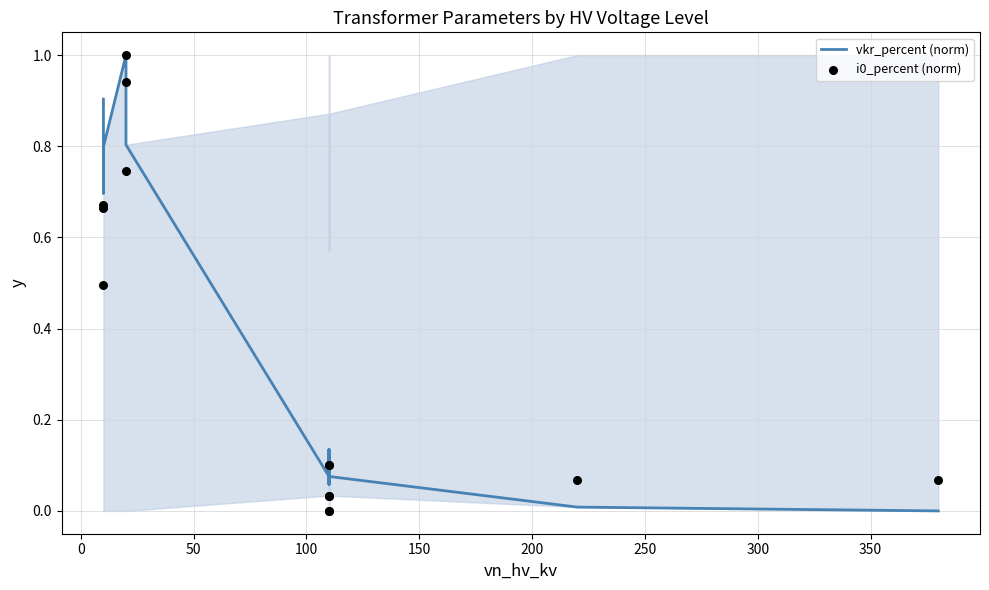

At how many categories does at least one series exceed 0?

14